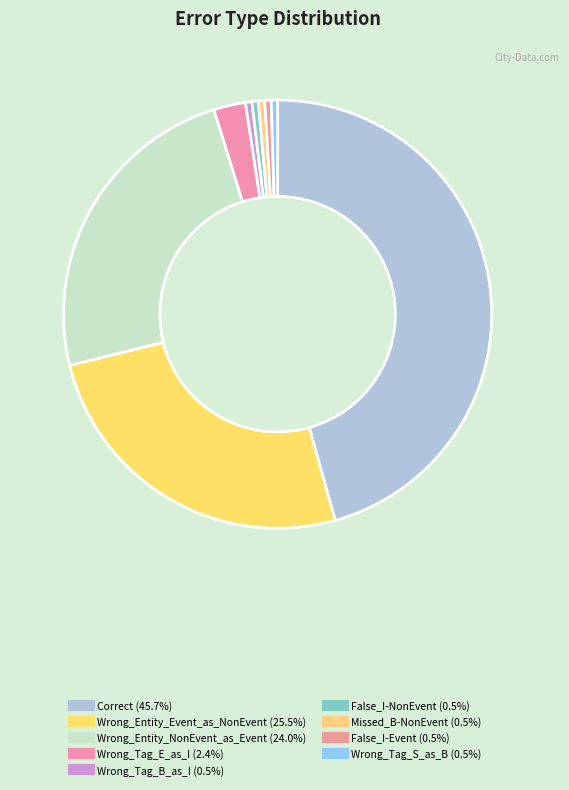

How many segments does this pie chart have?

9